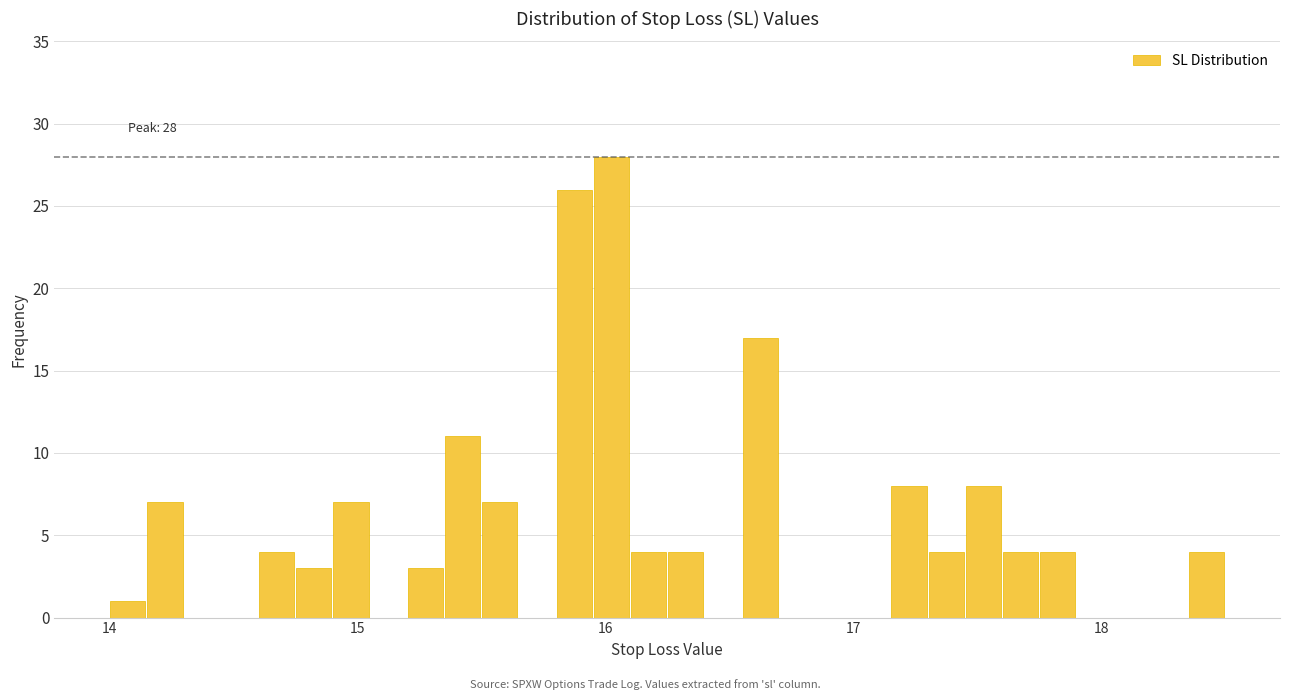

Read against the x-axis, roughly where is the centre of the tallest bar?

16.0